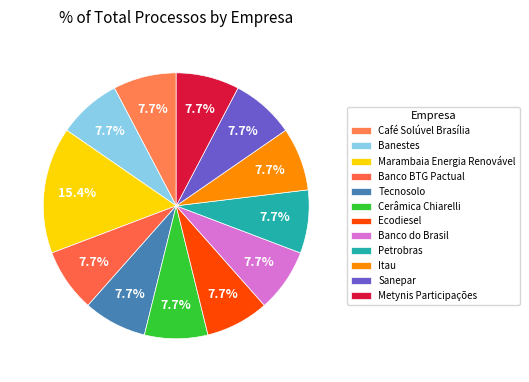

Which category has the smallest portion of the pie?

Café Solúvel Brasília